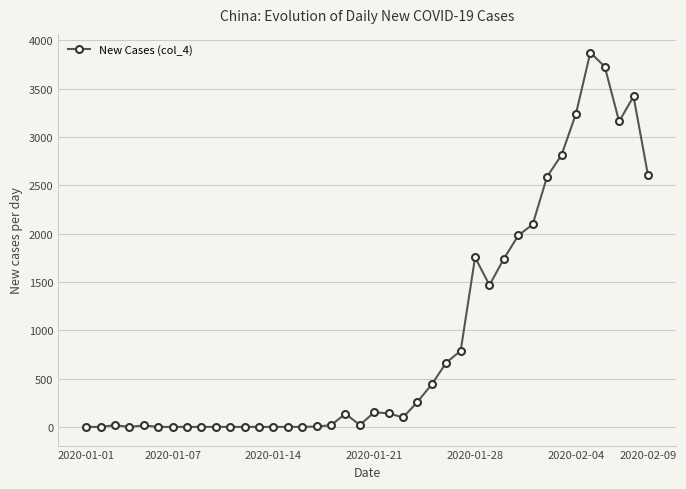

True or false: there are more than 1 points higher than both neighbors.

True